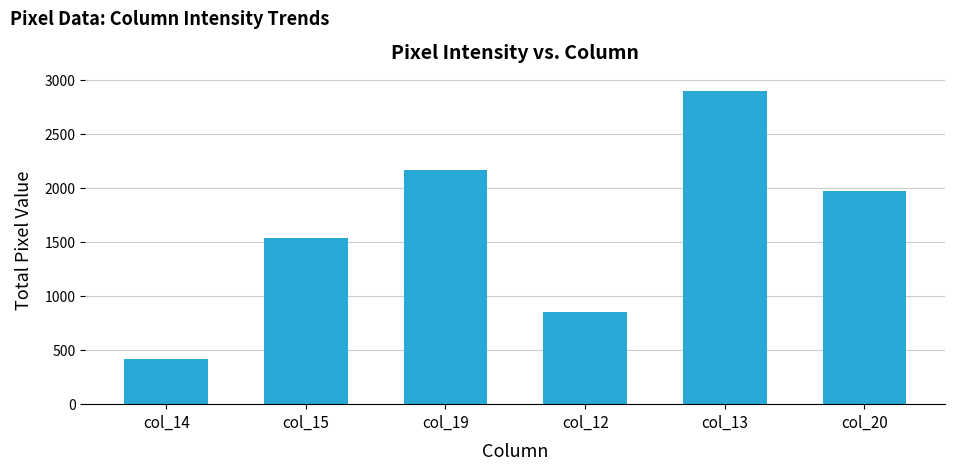

Count the number of data series in this chart.

1